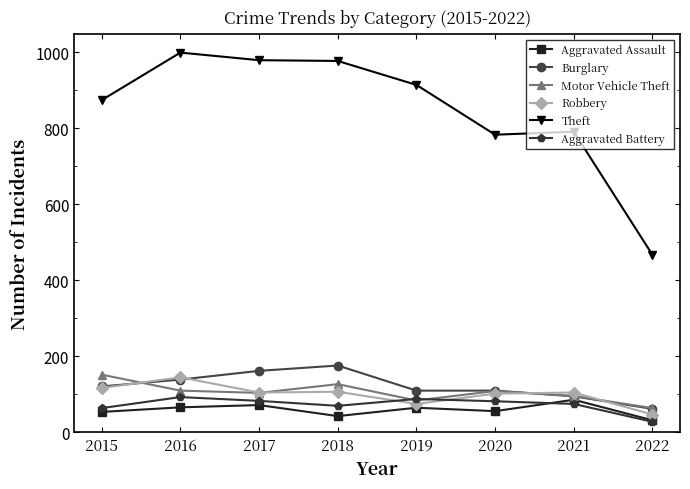

Rank the series at 2018 from highest to lowest value.

Theft, Burglary, Motor Vehicle Theft, Robbery, Aggravated Battery, Aggravated Assault